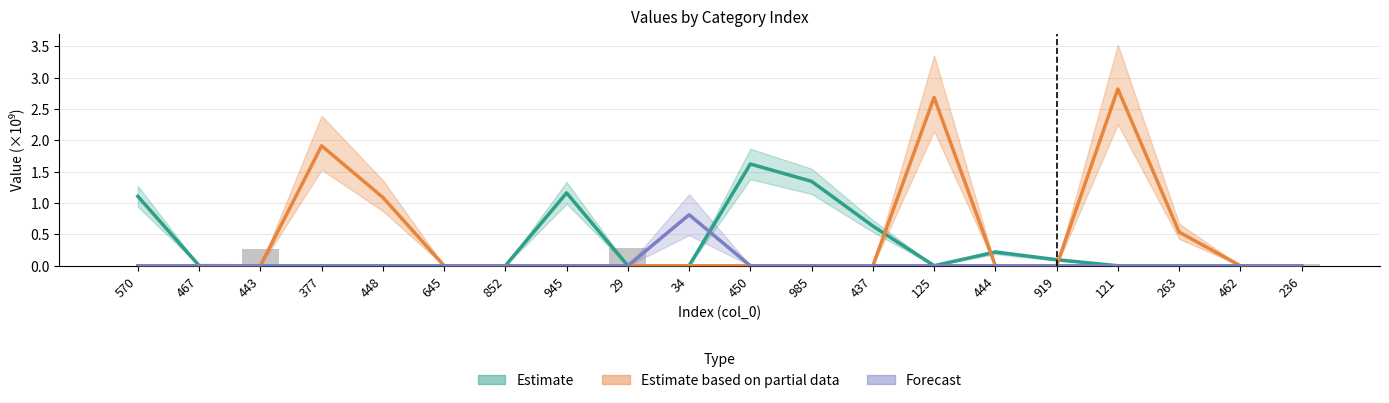

Rank the categories by Forecast value from lowest to highest.

570, 467, 443, 377, 448, 645, 852, 945, 29, 450, 985, 437, 125, 444, 919, 121, 263, 462, 236, 34